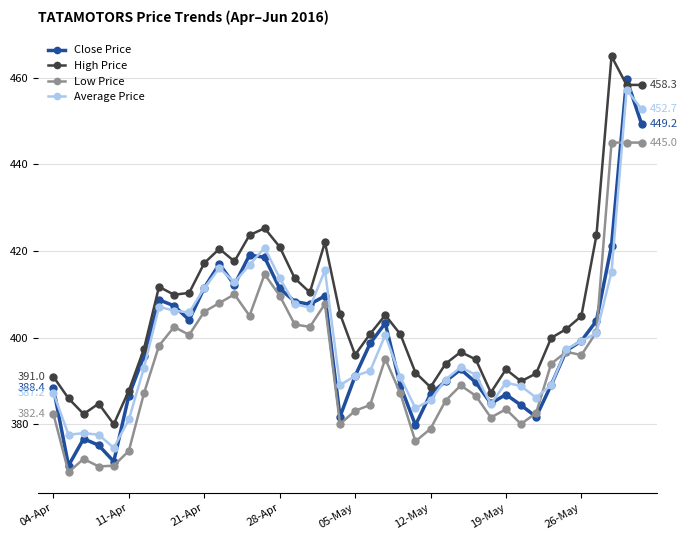

What is the value of the Low Price point at the 14th from the left?

405.1